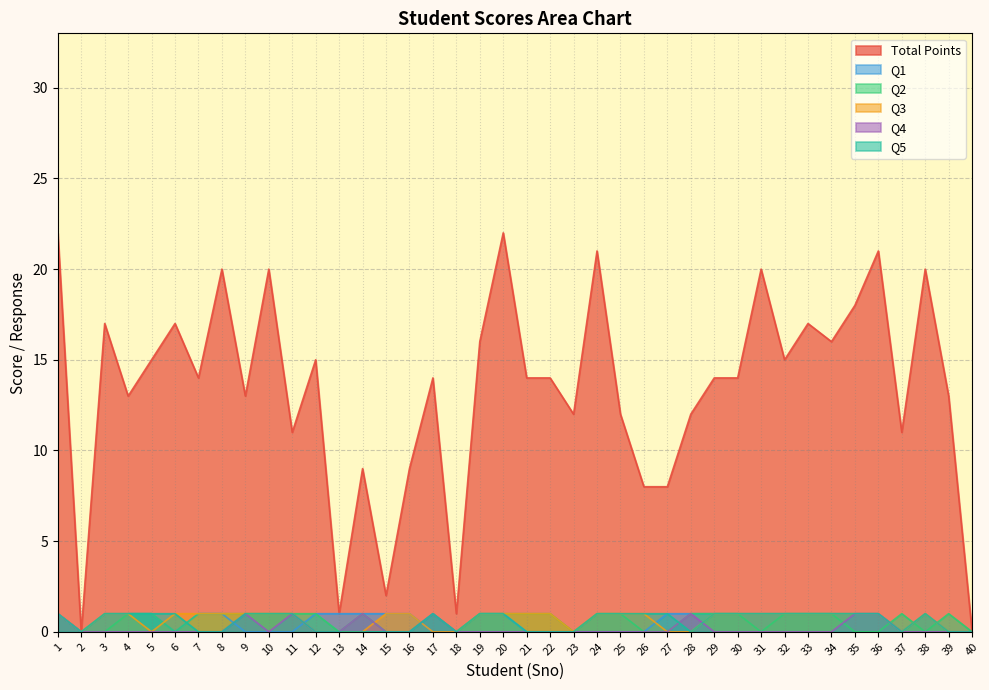

What are all the series names shown in the legend?

Total_points, Q1, Q2, Q3, Q4, Q5